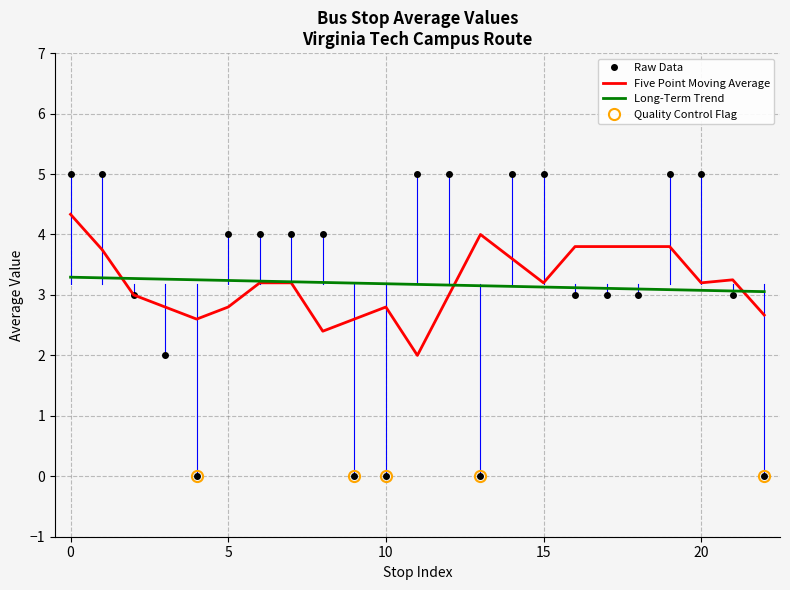

True or false: the data shows 3 at 0.

False